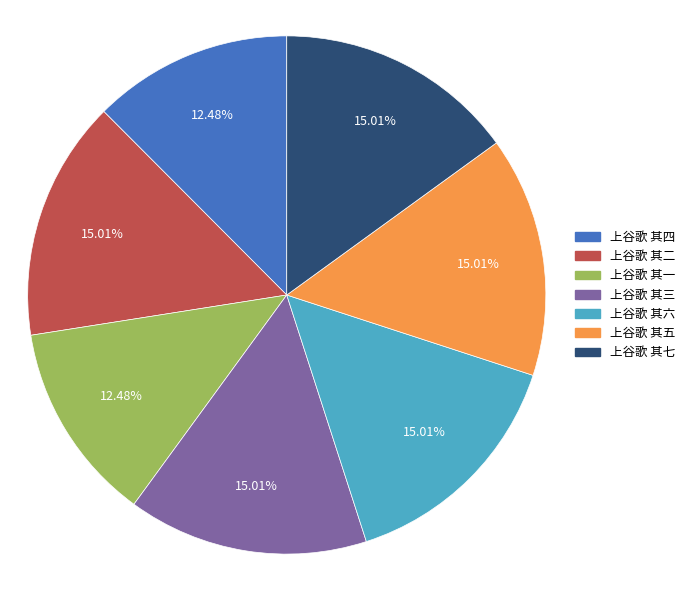

To the nearest percent, what is the combined percentage of 上谷歌 其三 and 上谷歌 其七?

30%